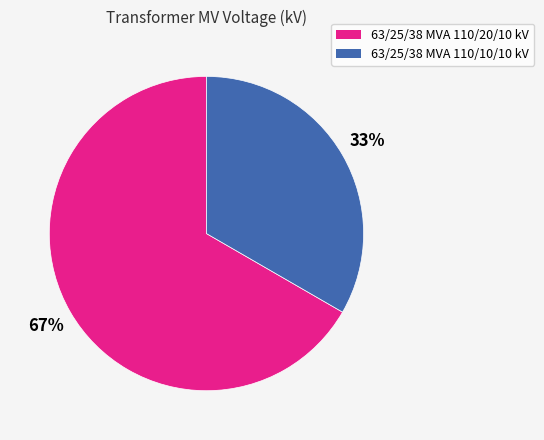

What is the largest slice in the pie chart?

63/25/38 MVA 110/20/10 kV